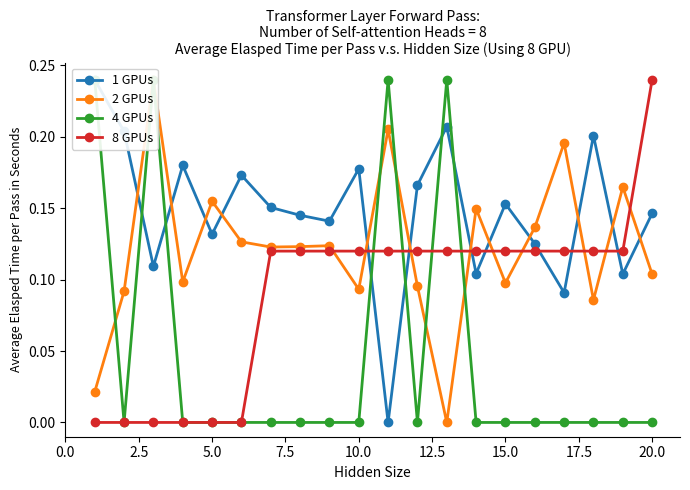

What is the value of the 1 GPUs point at the 18th from the left?

0.2